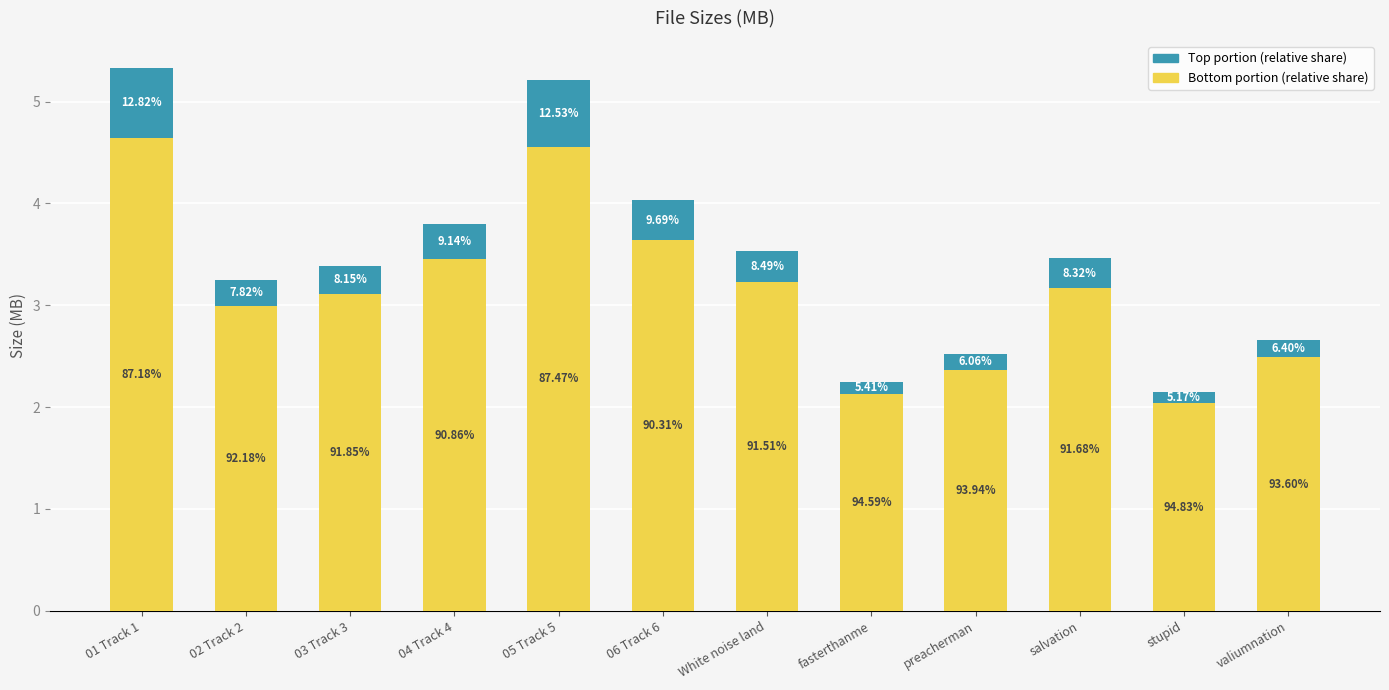

What is the total value across all series at salvation?

3.5